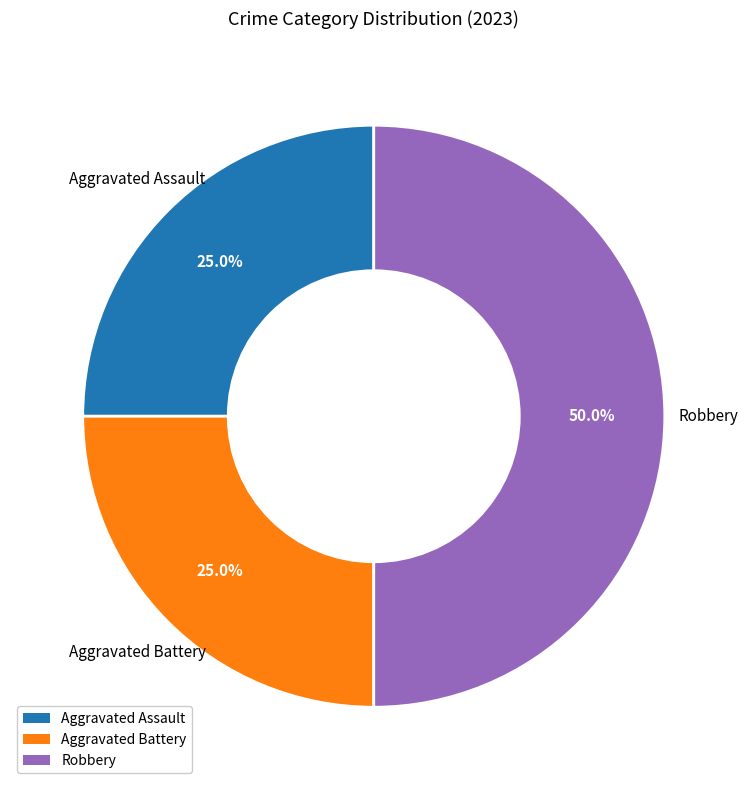

What percentage is the Aggravated Battery slice, to the nearest percent?

25%